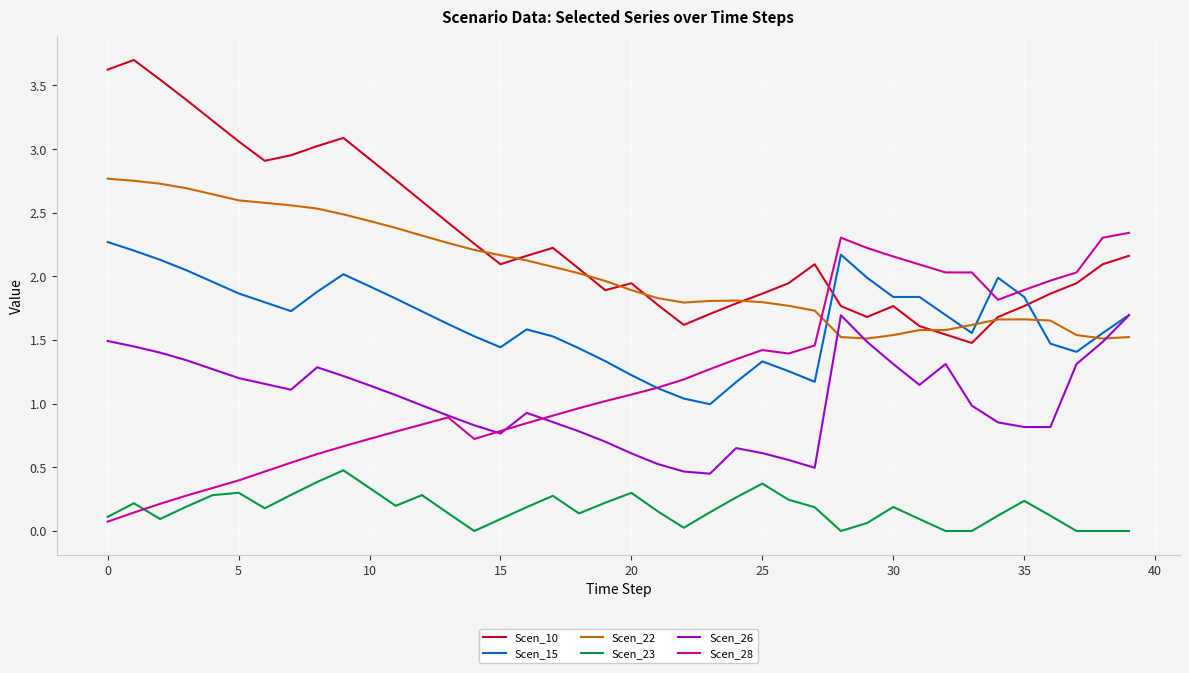

What is the maximum value shown in the chart?

3.7